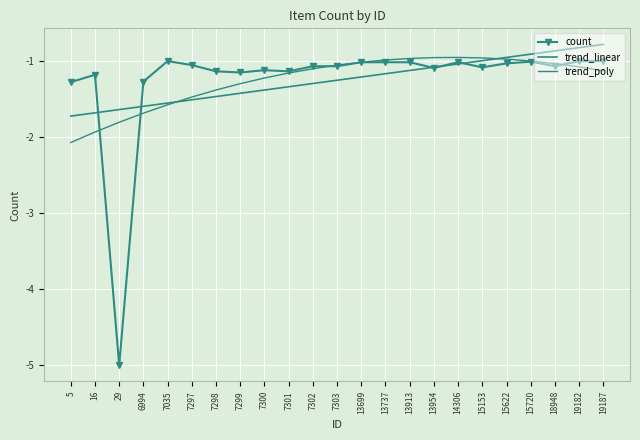

At 19182, list the series in order from smallest to largest.

trend_poly, count, trend_linear